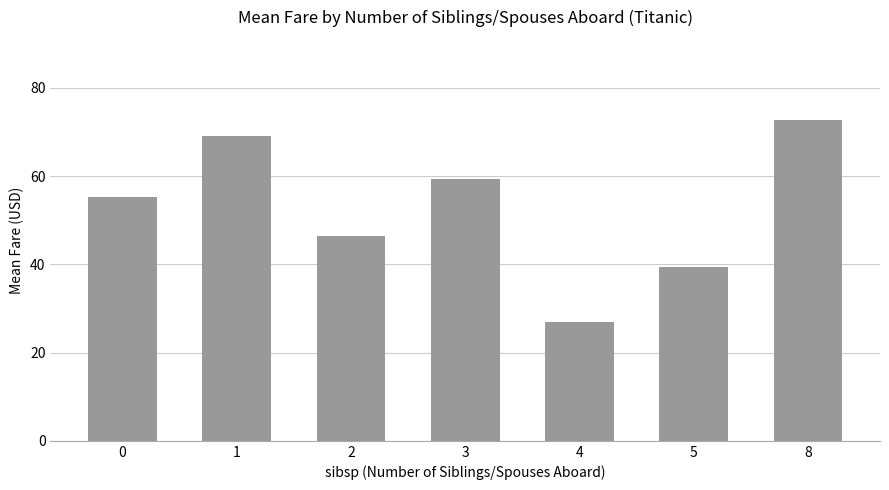

Which label corresponds to the largest value in the chart?

8